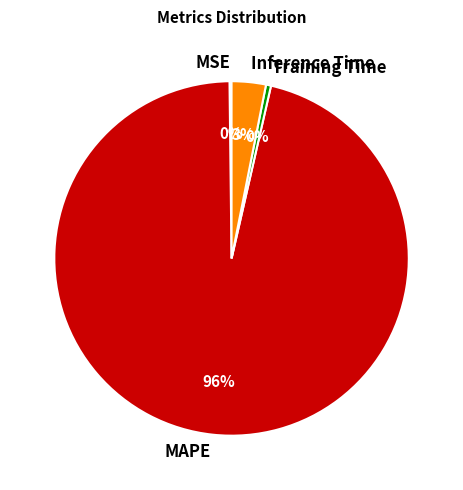

What is the largest slice in the pie chart?

MAPE